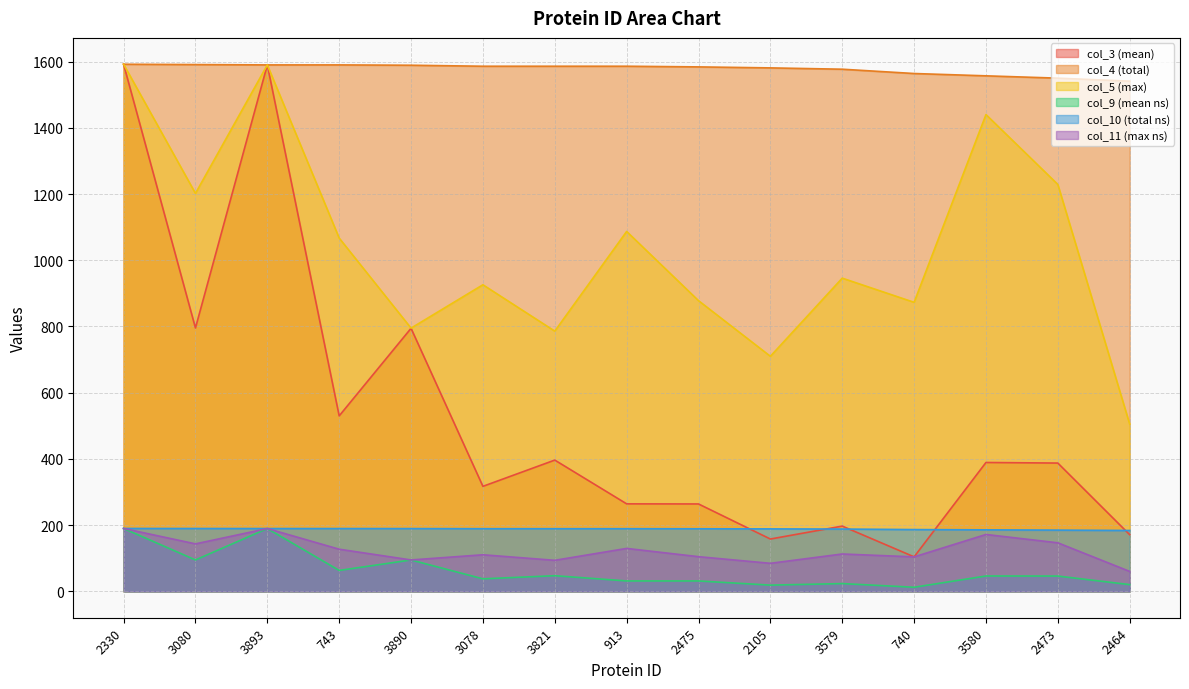

Is the value of col_9 (mean ns) at 3821 greater than the value of col_3 (mean) at 3080?

No